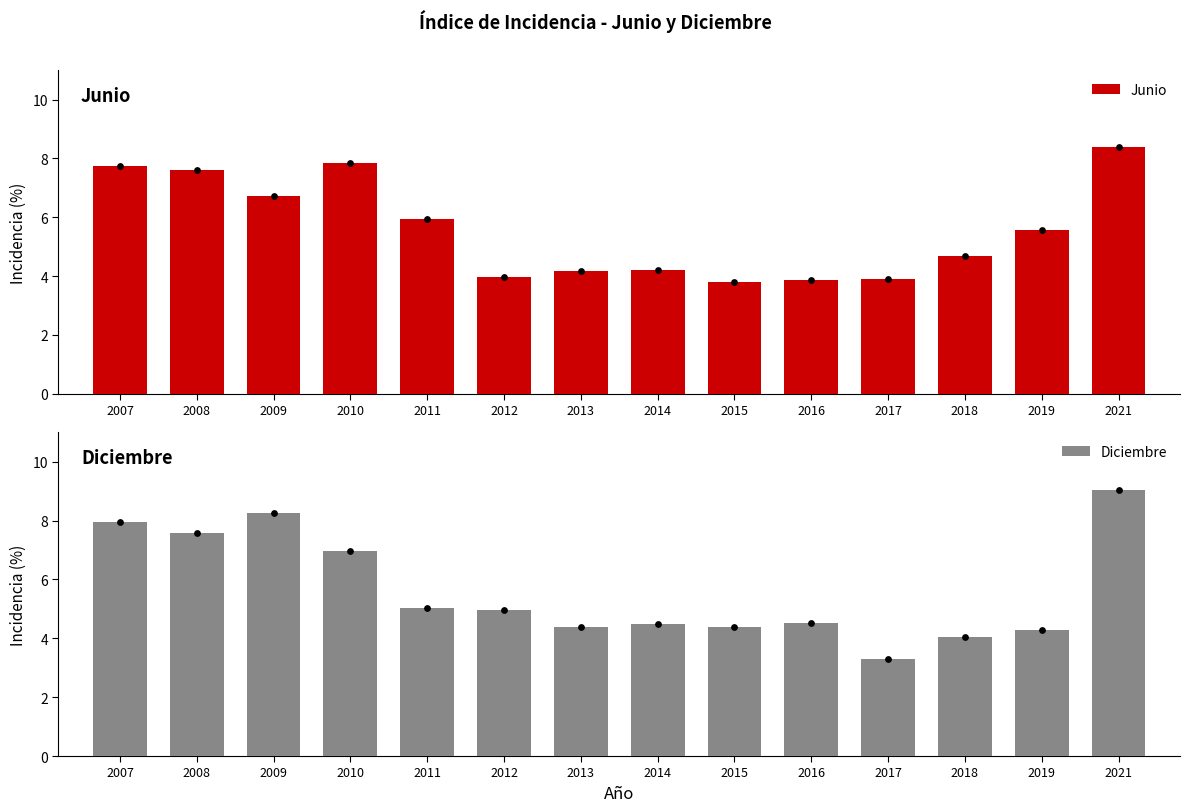

Which series has the widest spread of Y values?

Diciembre